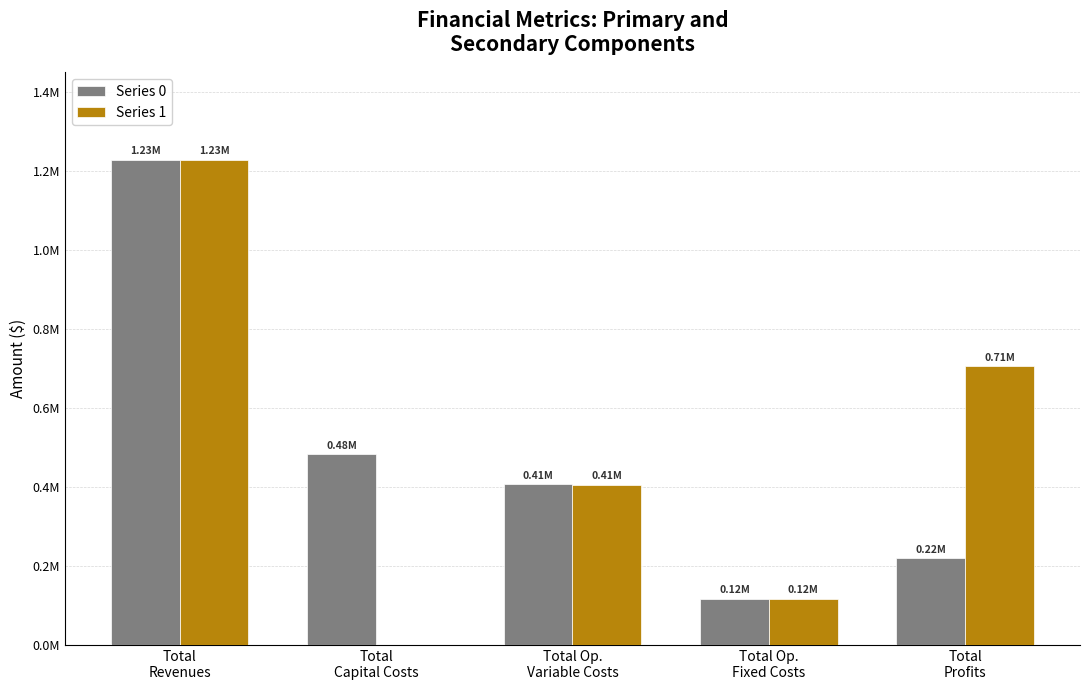

What are all the series names shown in the legend?

Series 0, Series 1